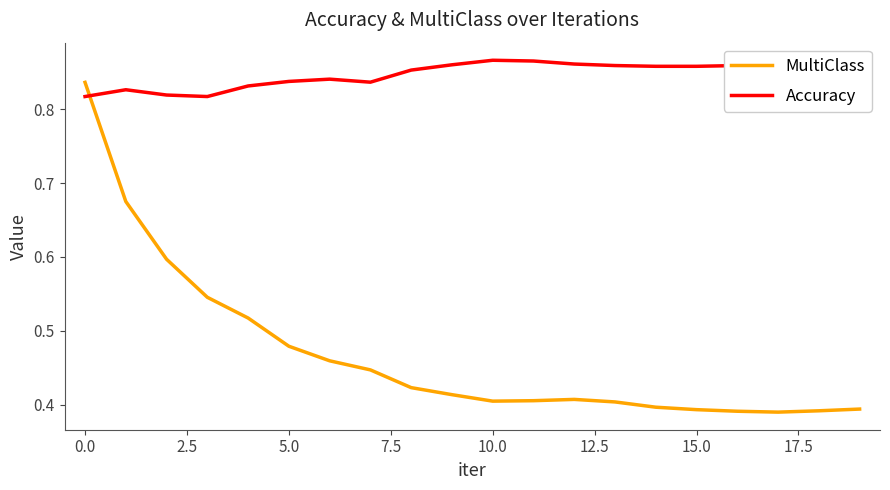

After their last crossing, which series has the higher values: MultiClass or Accuracy?

Accuracy